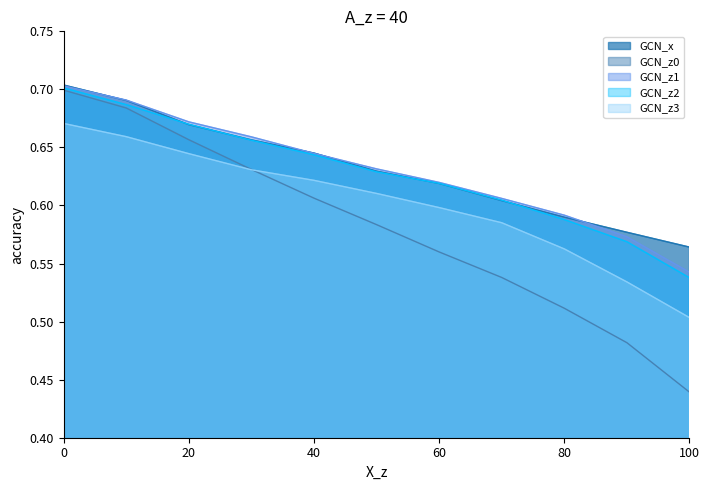

True or false: GCN_x and GCN_z3 cross at least once.

False